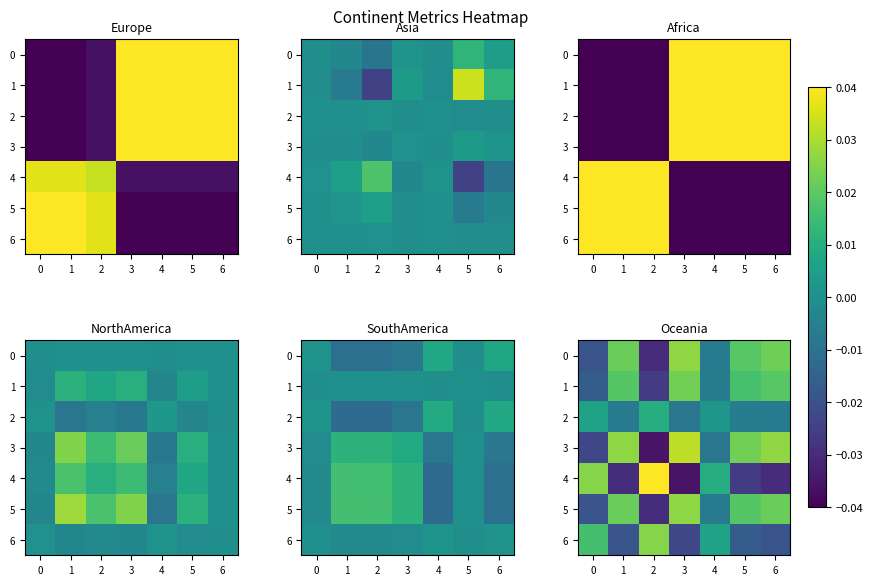

At 4, list the series in order from largest to smallest.

4, 6, 2, 1, 5, 0, 3